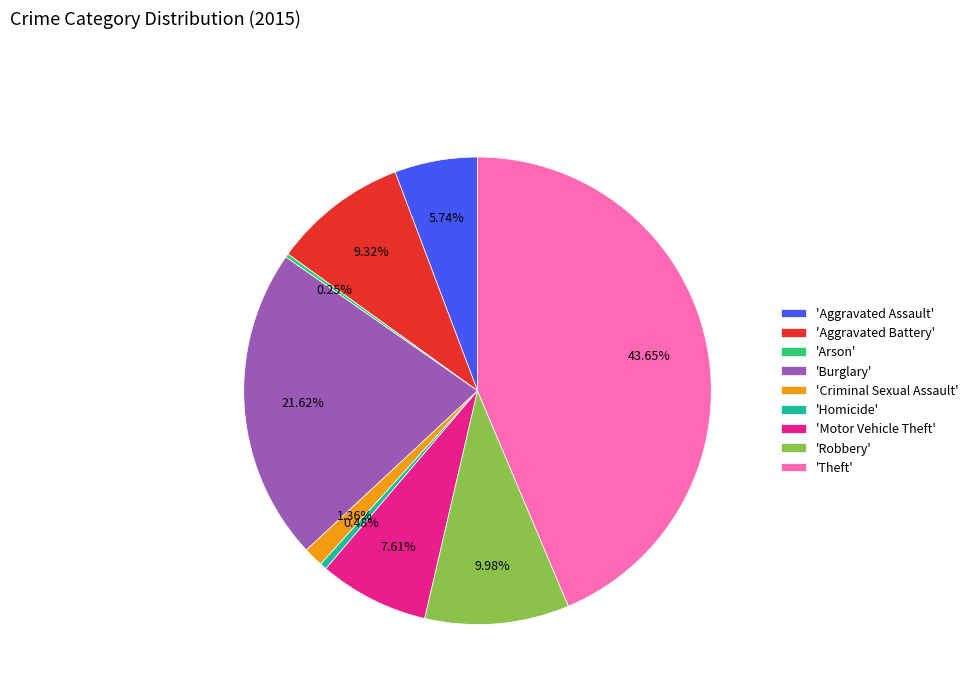

What is the largest slice in the pie chart?

'Theft'